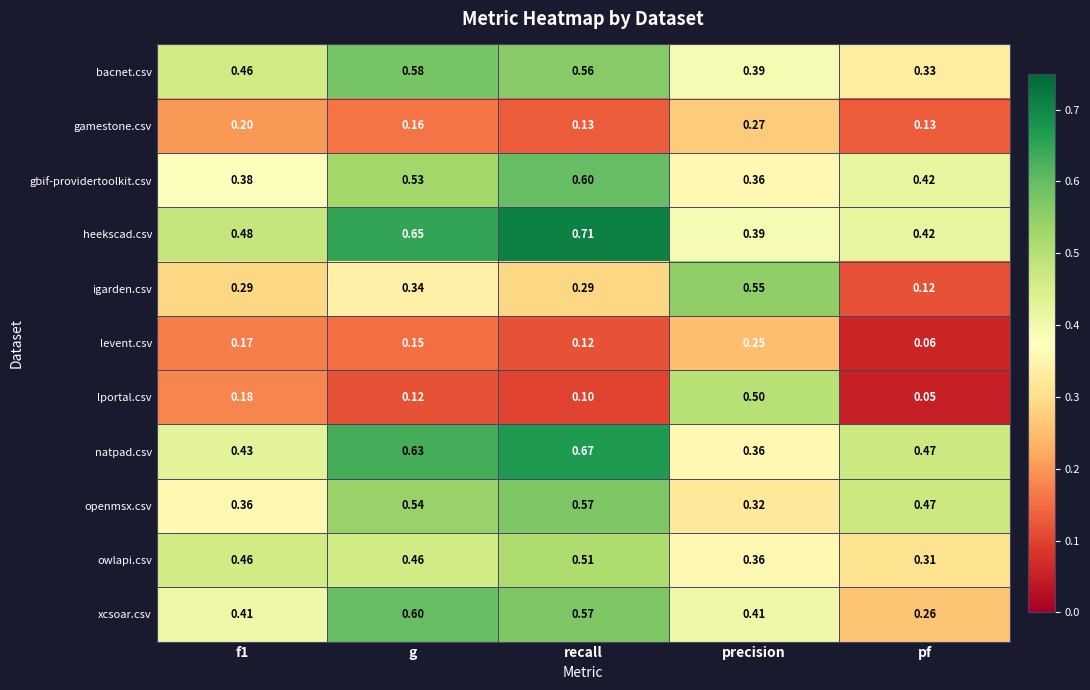

Which series has the largest total across all categories?

heekscad.csv